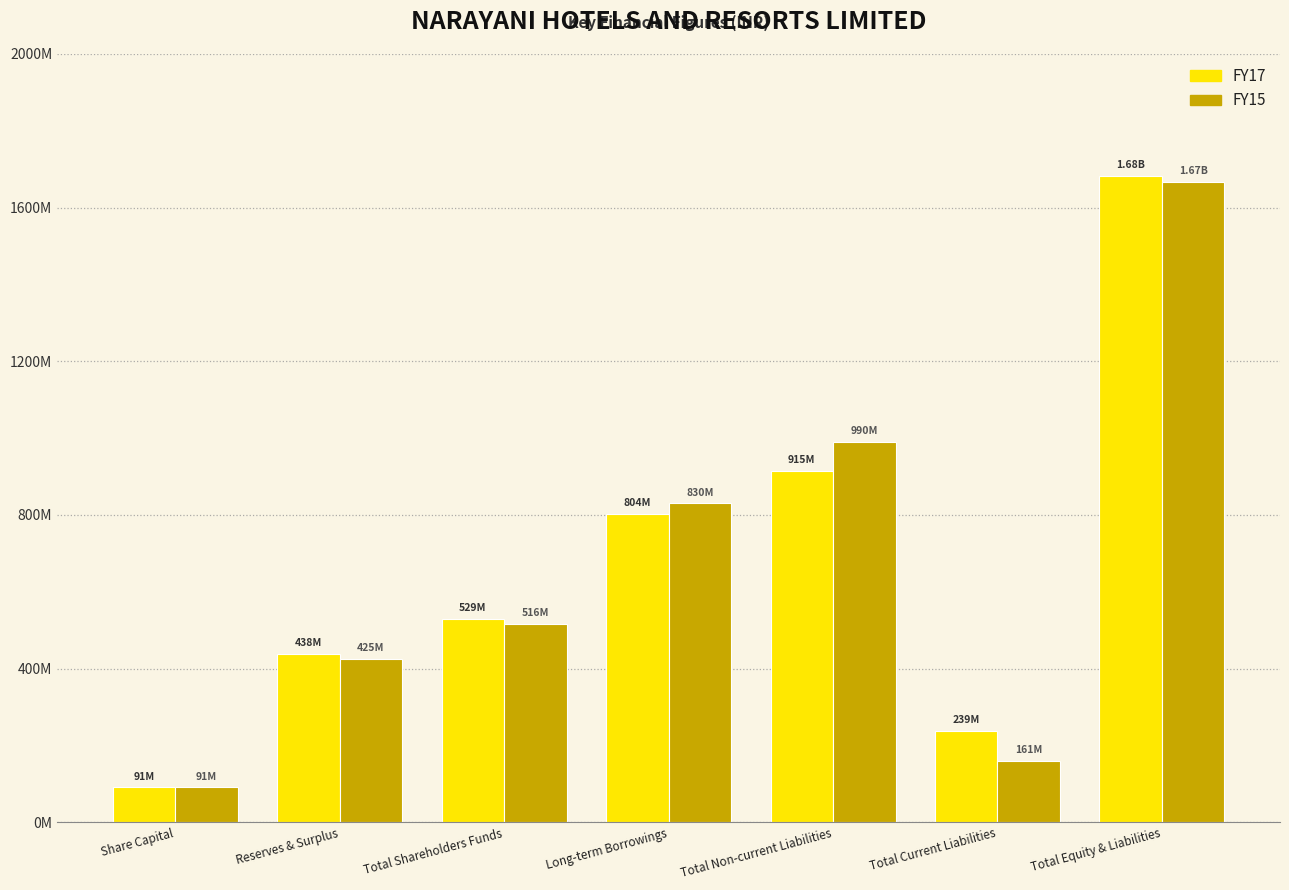

What are all the series names shown in the legend?

FY17, FY15